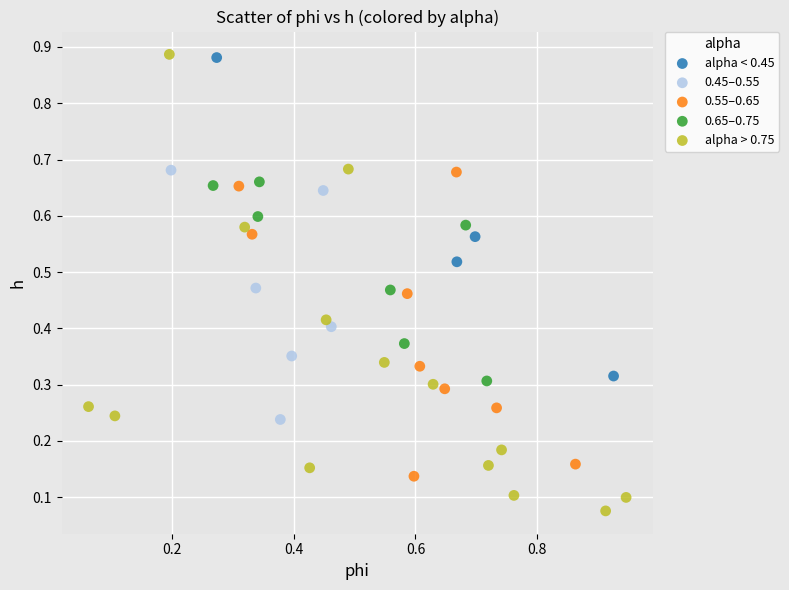

Which series has the largest Y range (max minus min)?

alpha > 0.75